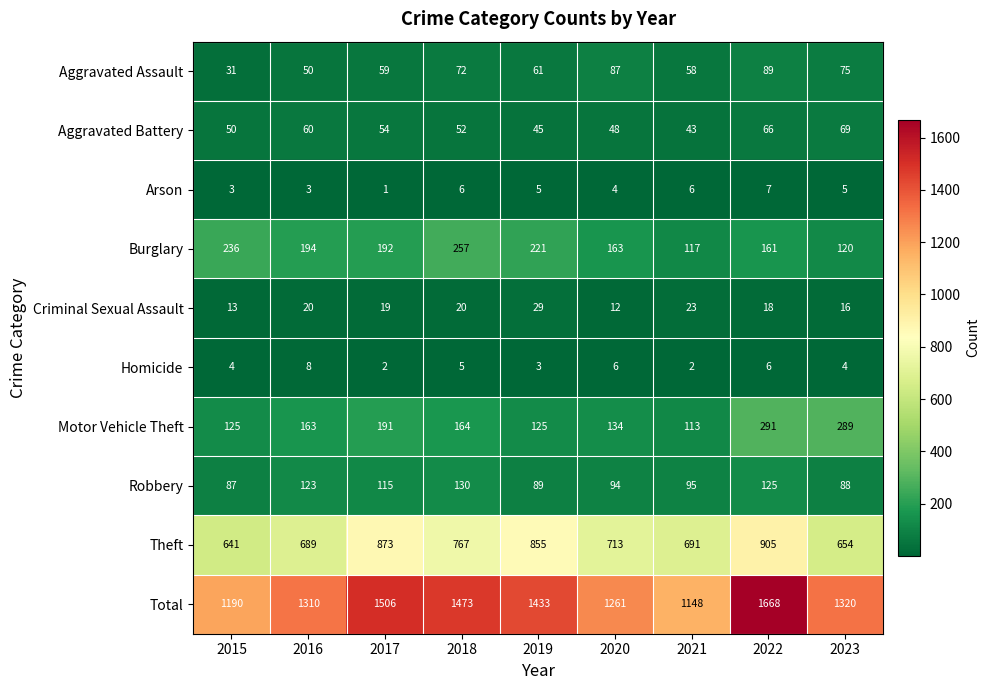

Which label corresponds to the smallest value in the chart?

2017